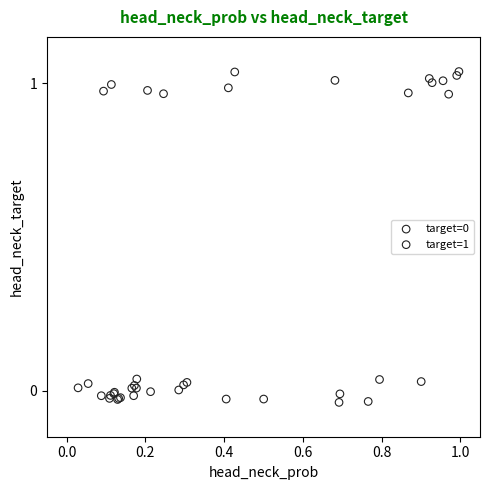

Which series contains the highest Y value?

target=1